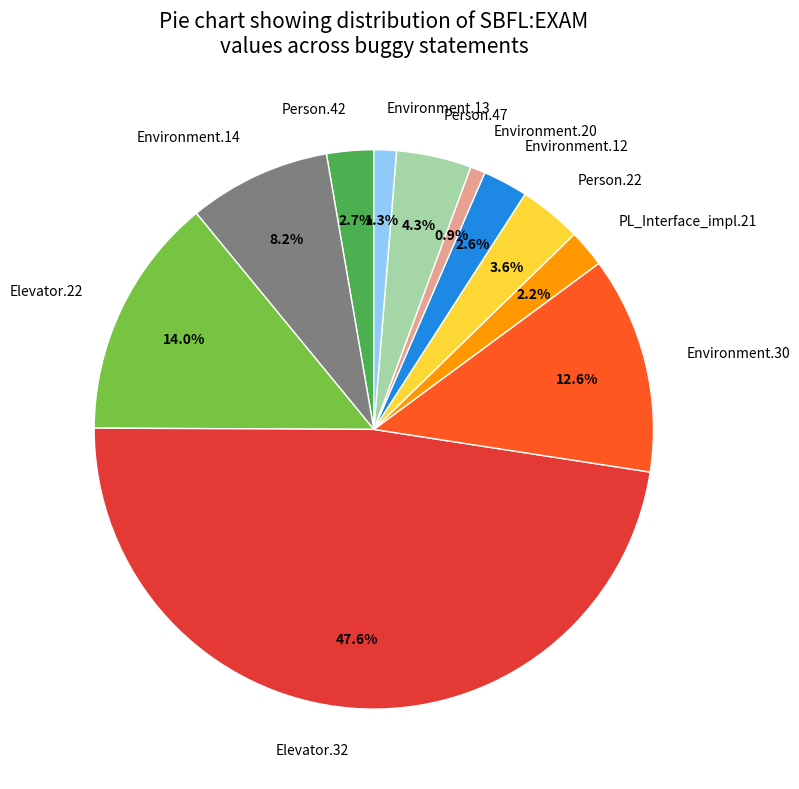

How many slices are in this pie chart?

11